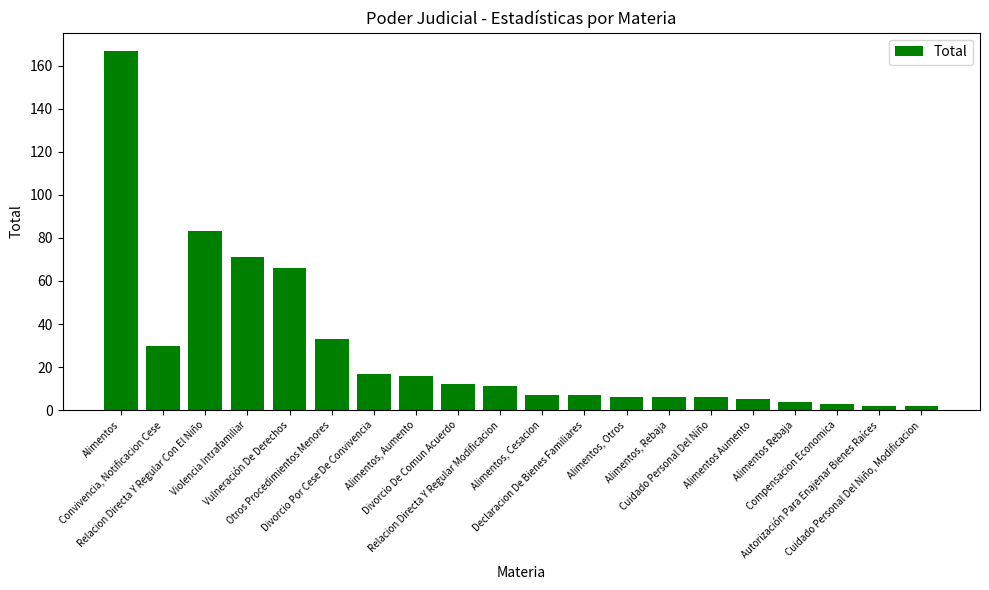

Reading left to right, extract all data points from this chart.

Alimentos=167	Convivencia, Notificacion Cese=30	Relacion Directa Y Regular Con El Niño=83	Violencia Intrafamiliar=71	Vulneración De Derechos=66	Otros Procedimientos Menores=33	Divorcio Por Cese De Convivencia=17	Alimentos, Aumento=16	Divorcio De Comun Acuerdo=12	Relacion Directa Y Regular Modificacion=11	Alimentos, Cesacion=7	Declaracion De Bienes Familiares=7	Alimentos, Otros=6	Alimentos, Rebaja=6	Cuidado Personal Del Niño=6	Alimentos Aumento=5	Alimentos Rebaja=4	Compensacion Economica=3	Autorización Para Enajenar Bienes Raíces=2	Cuidado Personal Del Niño, Modificacion=2